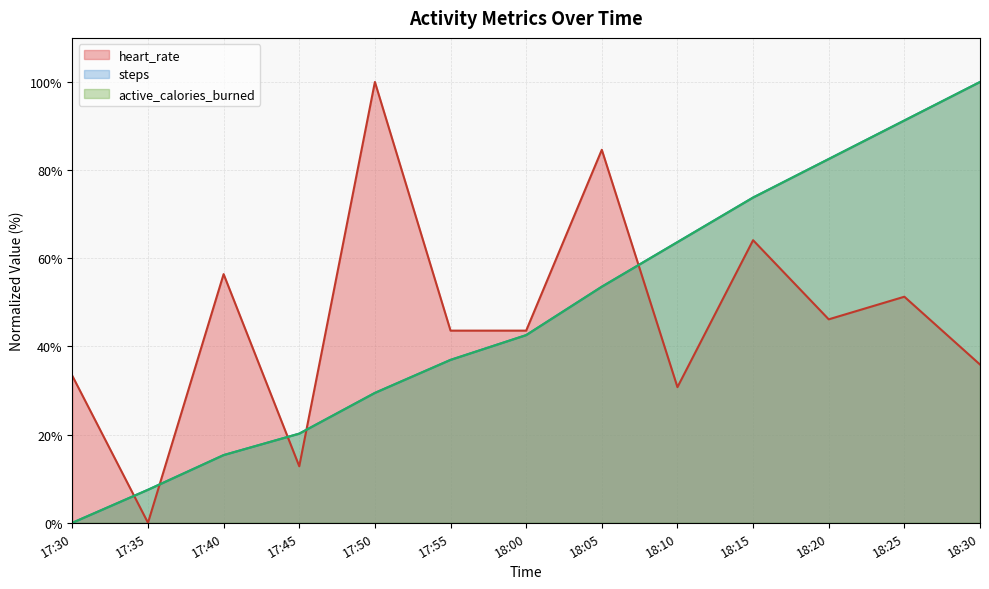

Count the number of data series in this chart.

3